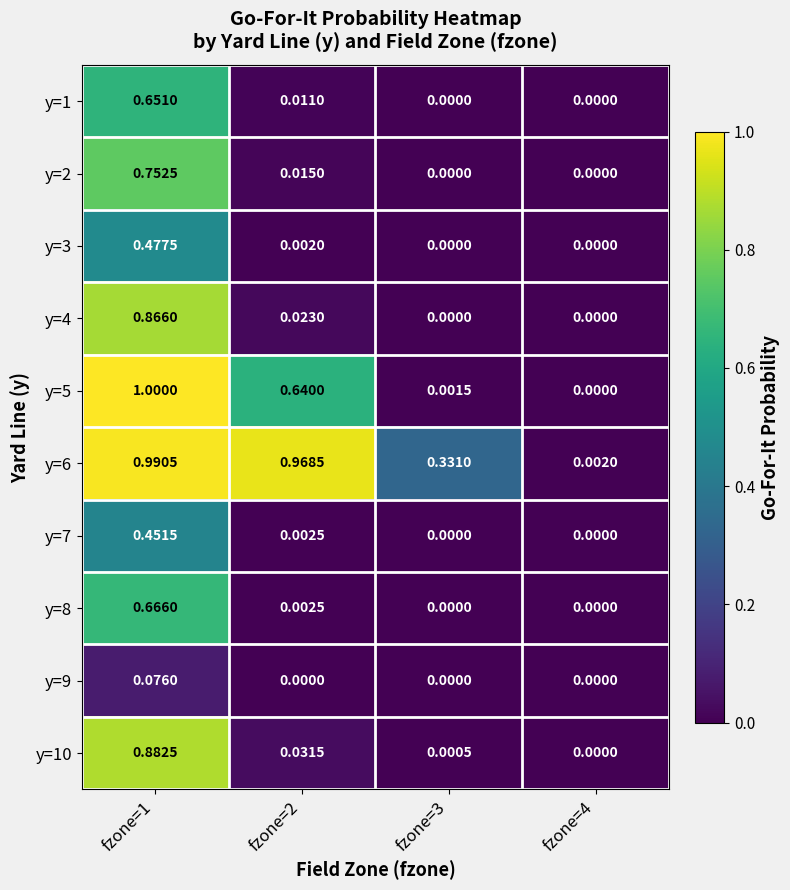

Which series has the largest range (max minus min)?

y=5